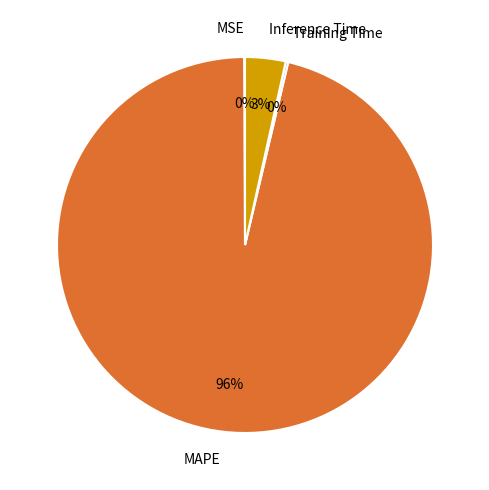

True or false: MAPE accounts for 96% of the total.

True